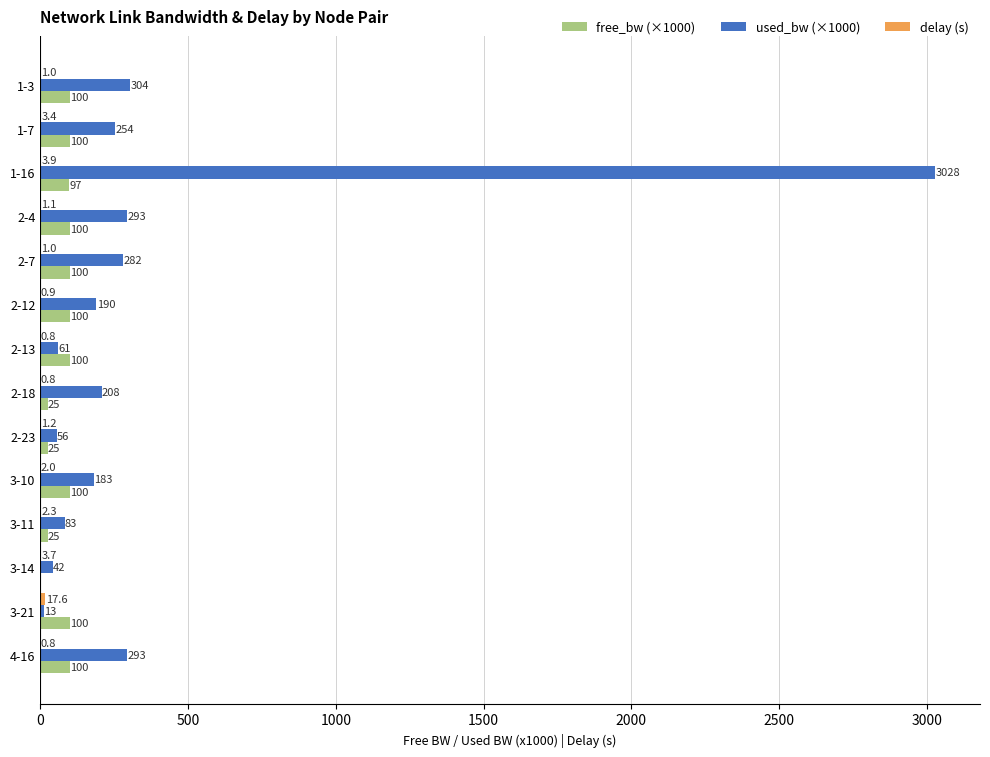

Which label corresponds to the largest value in the chart?

1-16